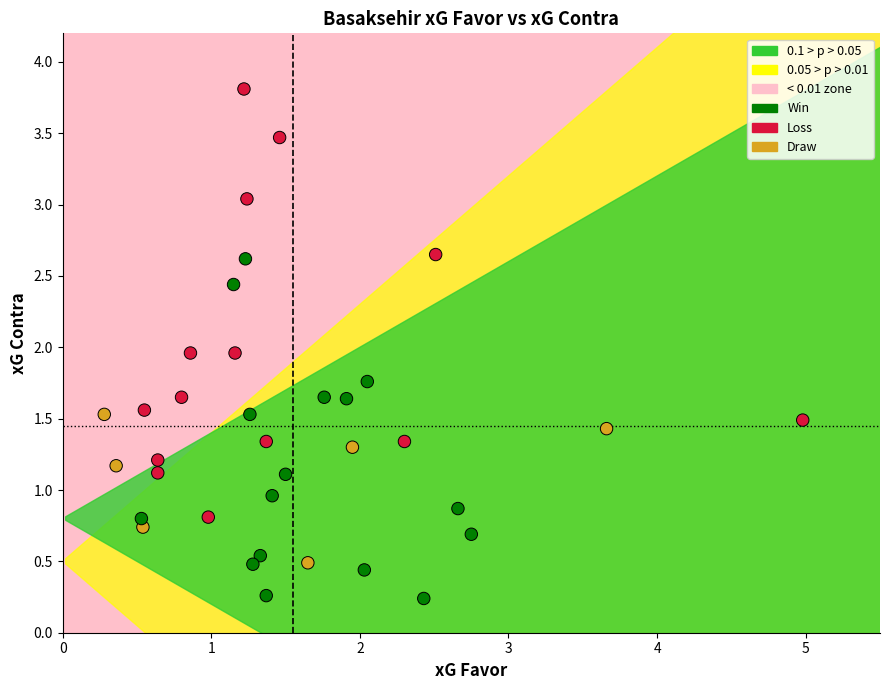

What is the range of Y values (max minus min)?

3.6